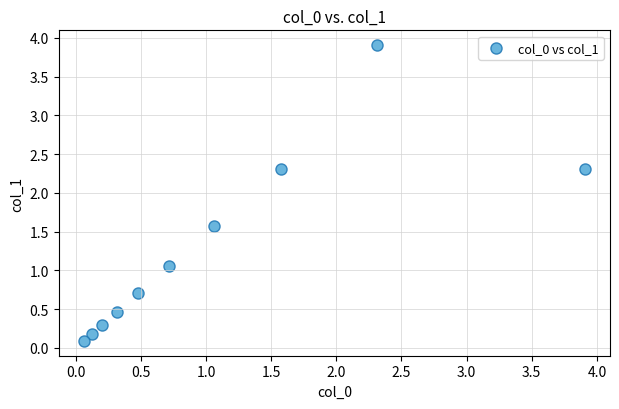

What is the average Y value?

1.3